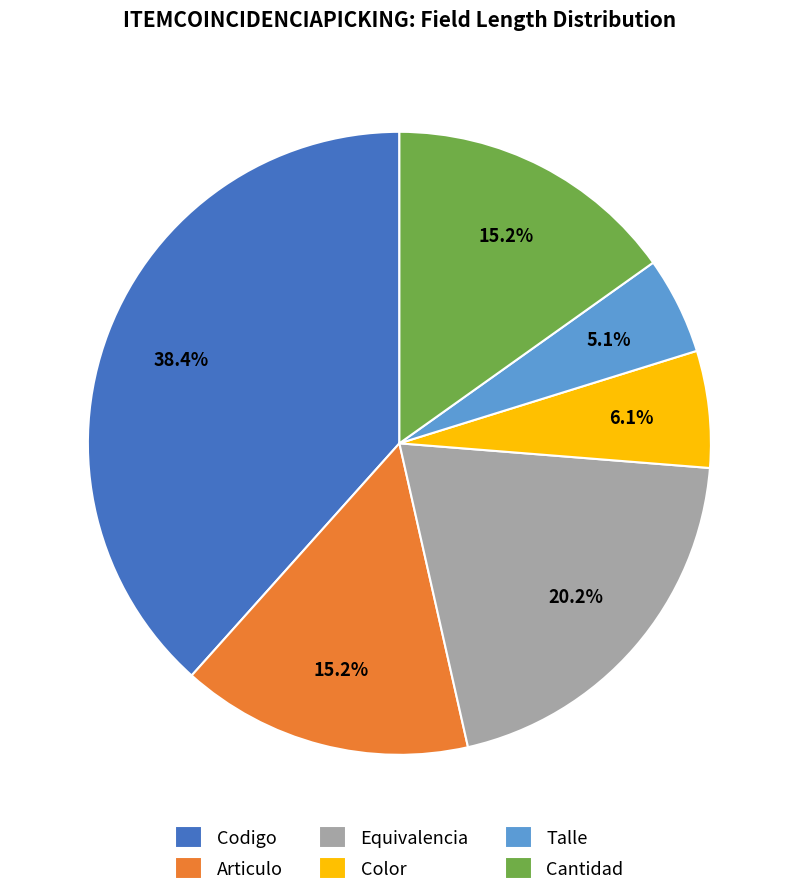

To the nearest percent, what portion does Codigo represent?

38%